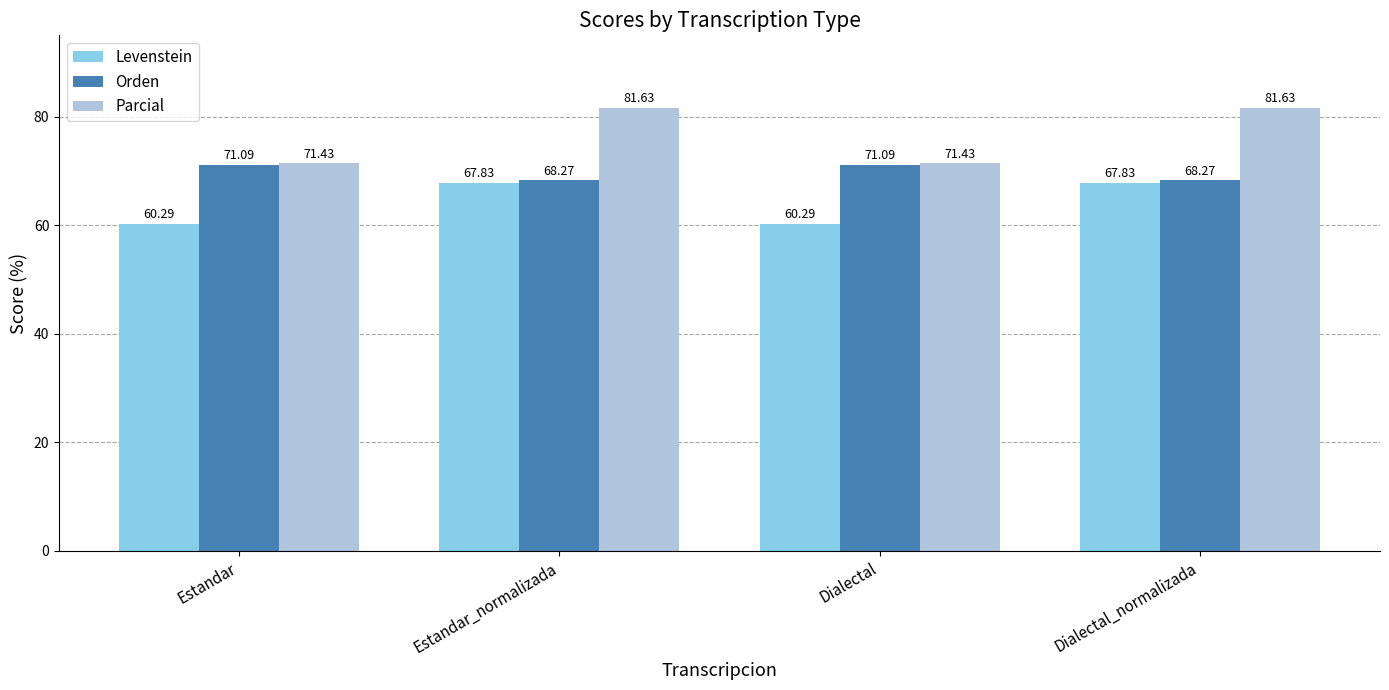

Reading right to left, transcribe all the data shown in this chart.

Levenstein: Dialectal_normalizada=67.8	Dialectal=60.3	Estandar_normalizada=67.8	Estandar=60.3
Orden: Dialectal_normalizada=68.3	Dialectal=71.1	Estandar_normalizada=68.3	Estandar=71.1
Parcial: Dialectal_normalizada=81.6	Dialectal=71.4	Estandar_normalizada=81.6	Estandar=71.4